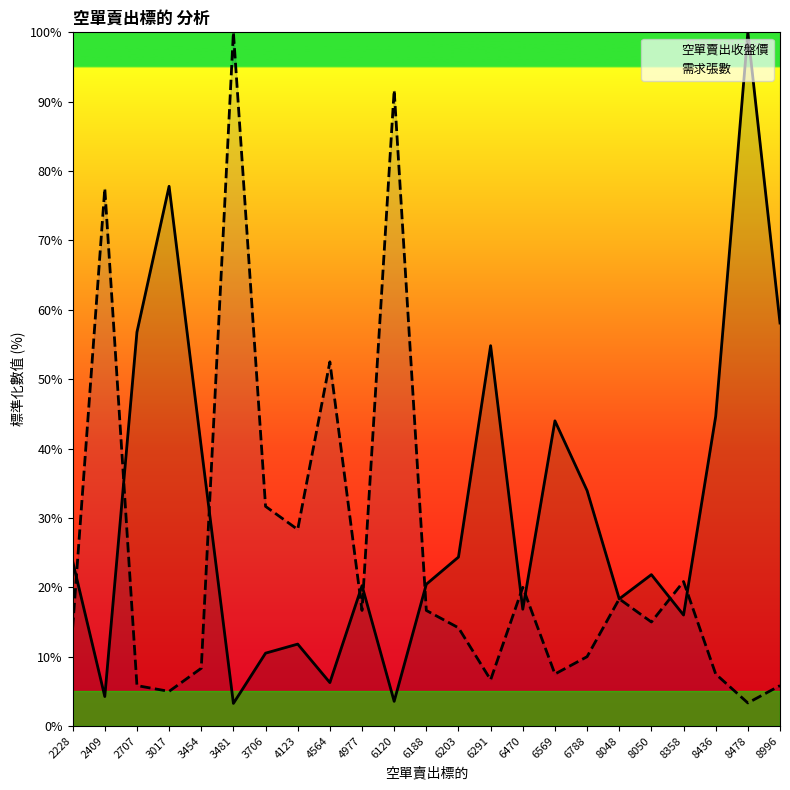

Read the 需求張數 value at 2409.

77.5